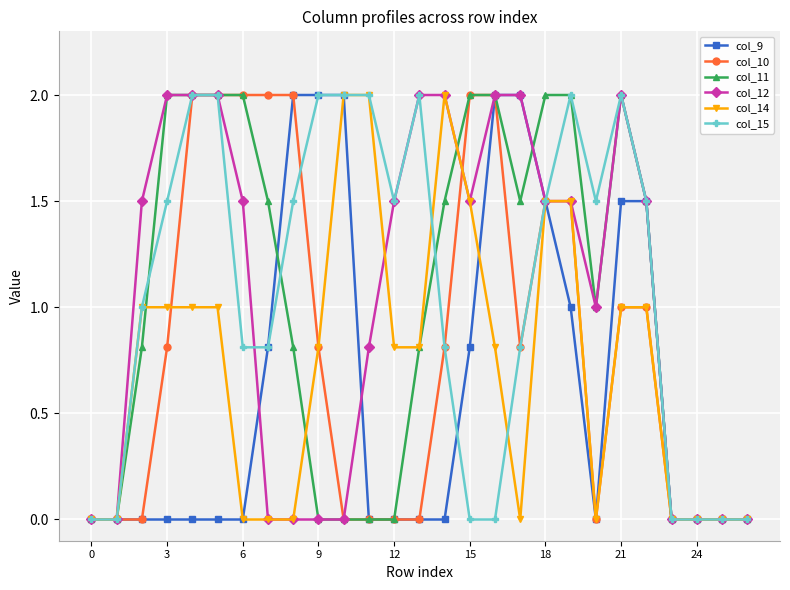

How many series are shown in this chart?

6